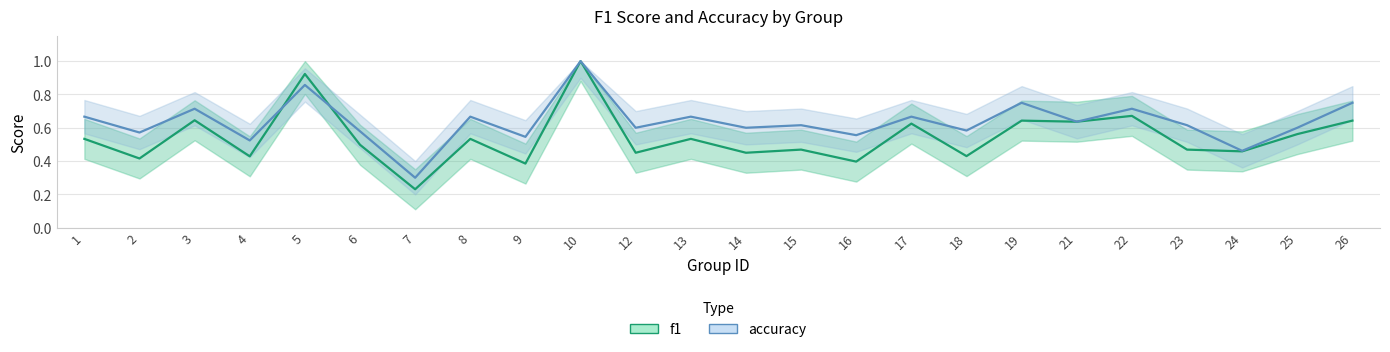

Which series has the widest spread of values?

f1